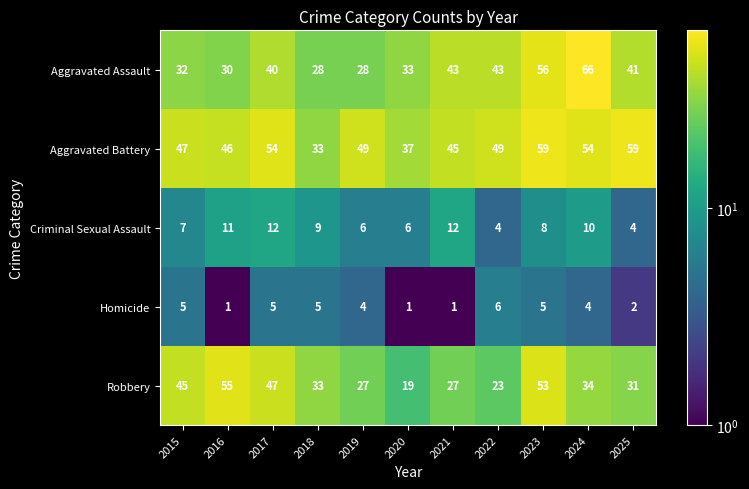

At how many categories does at least one series exceed 21?

11